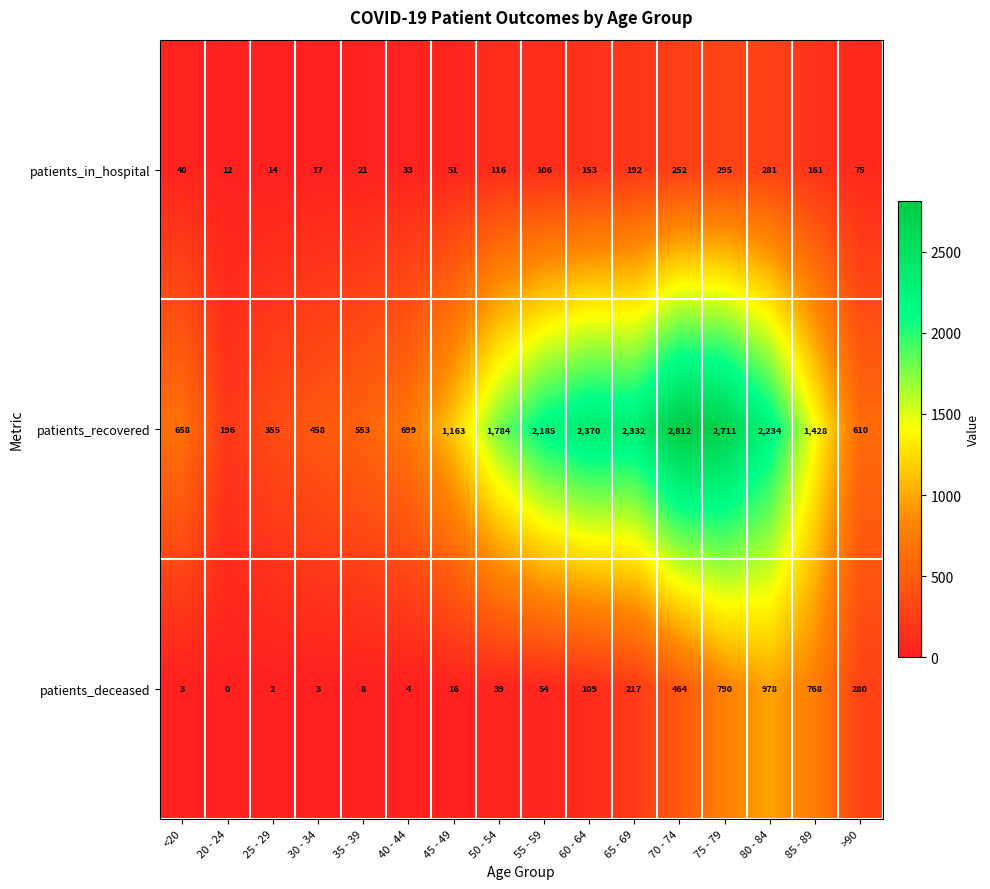

What is the highest value of the patients_in_hospital series?

295